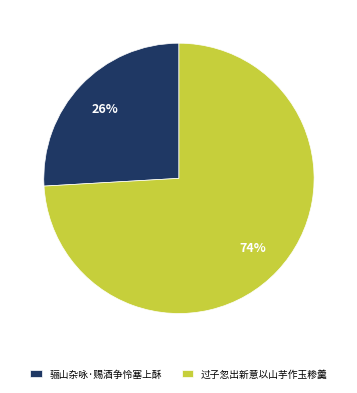

Which category accounts for the majority?

过子忽出新意以山芋作玉糁羹